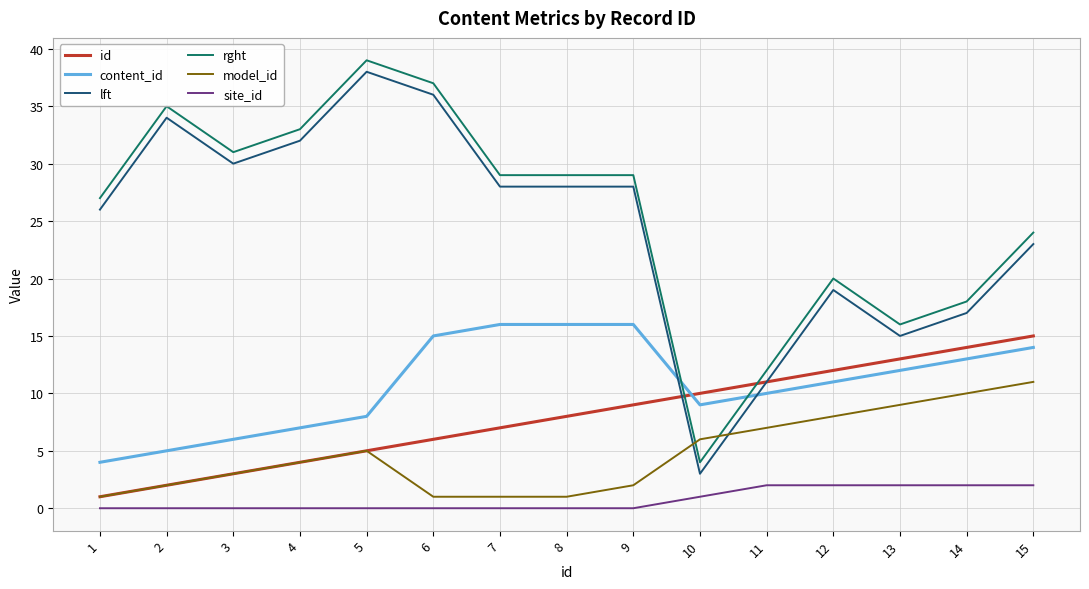

What is the maximum value for id?

15